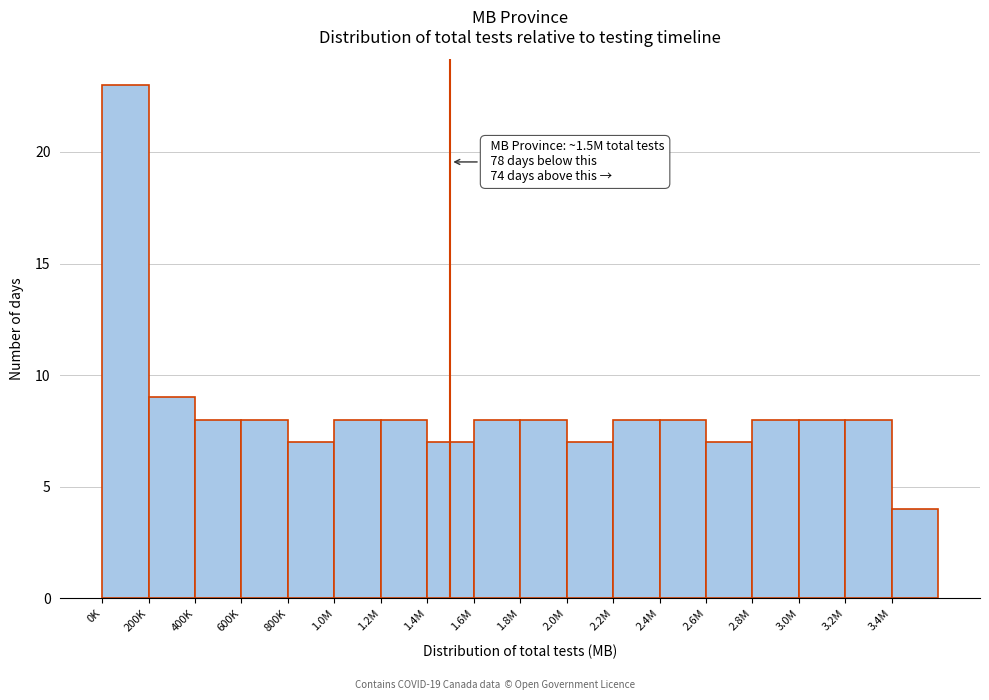

Reading right to left, extract all data points from this chart.

4	8	8	8	7	8	8	7	8	8	7	8	8	7	8	8	9	23